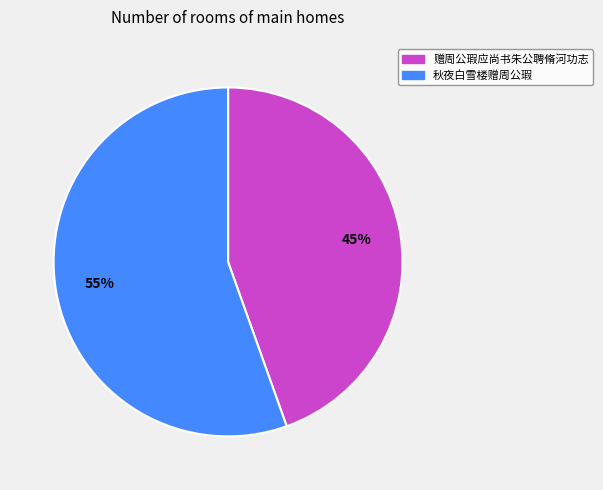

What is the majority slice?

秋夜白雪楼赠周公瑕